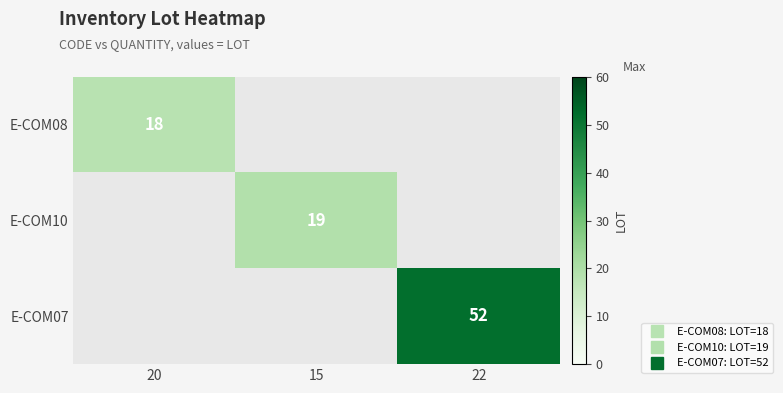

Is the value of E-COM08 at 15 greater than the value of E-COM10 at 20?

No